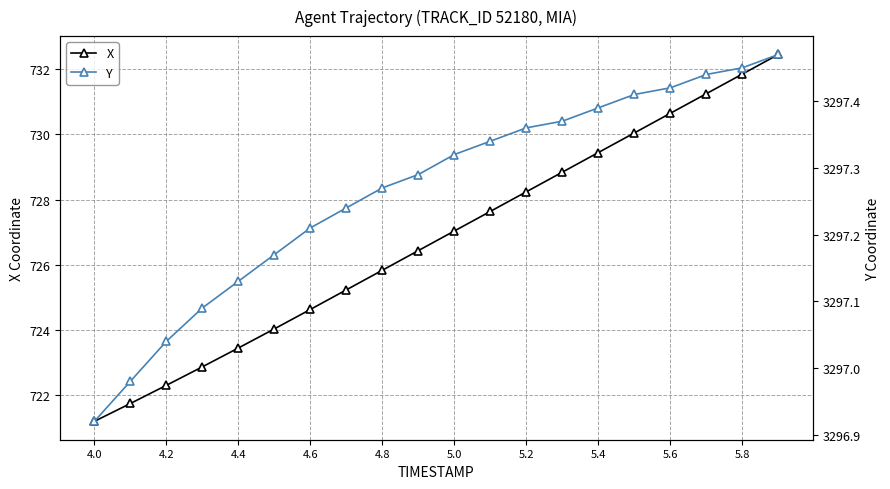

What is the sum of all X values?

14535.2